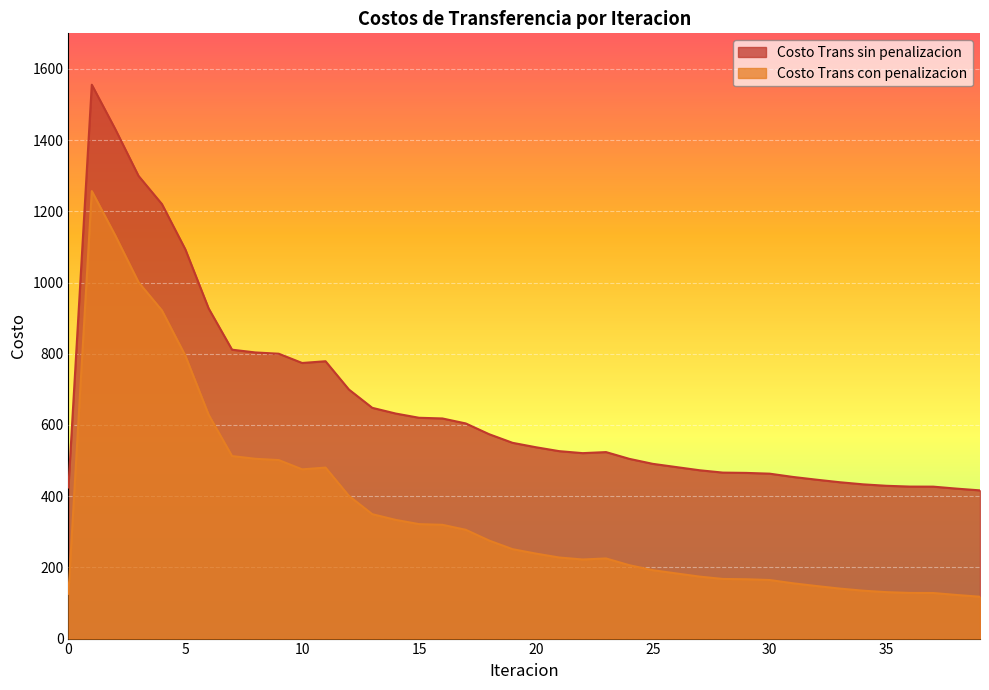

Rank the series by their average value, from lowest to highest.

Costo Trans con penalizacion, Costo Trans sin penalizacion